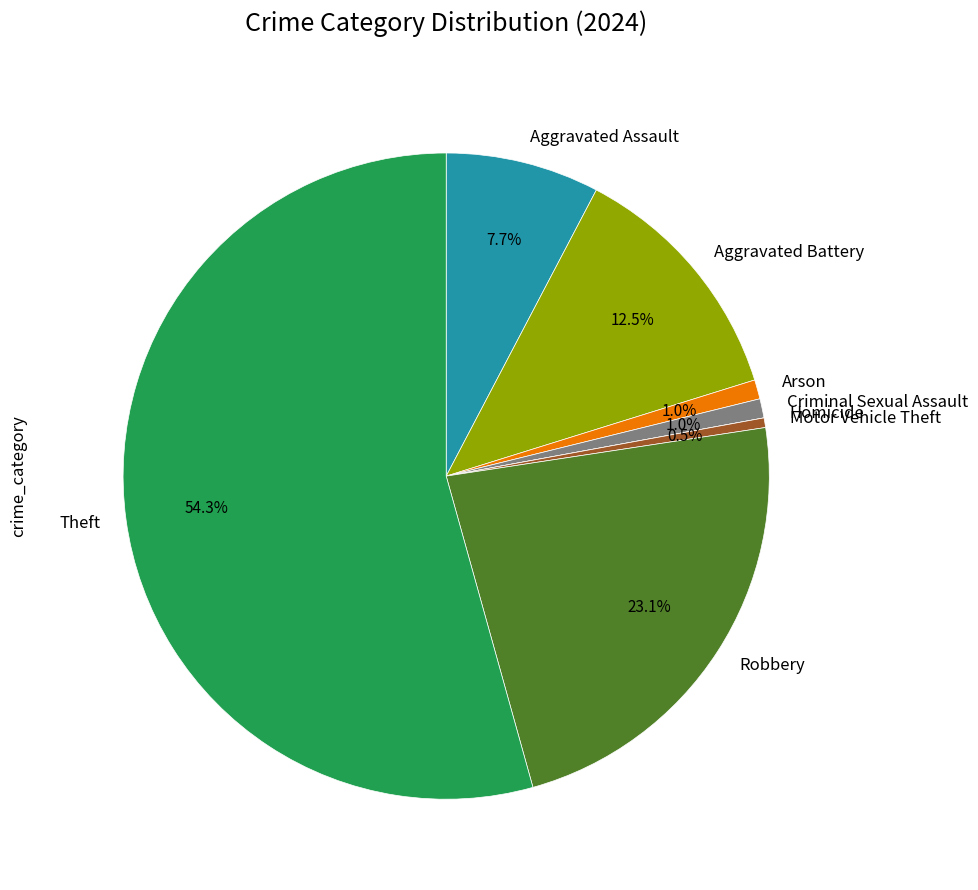

What is the ratio of the value at Theft to the value at Motor Vehicle Theft?

113.0